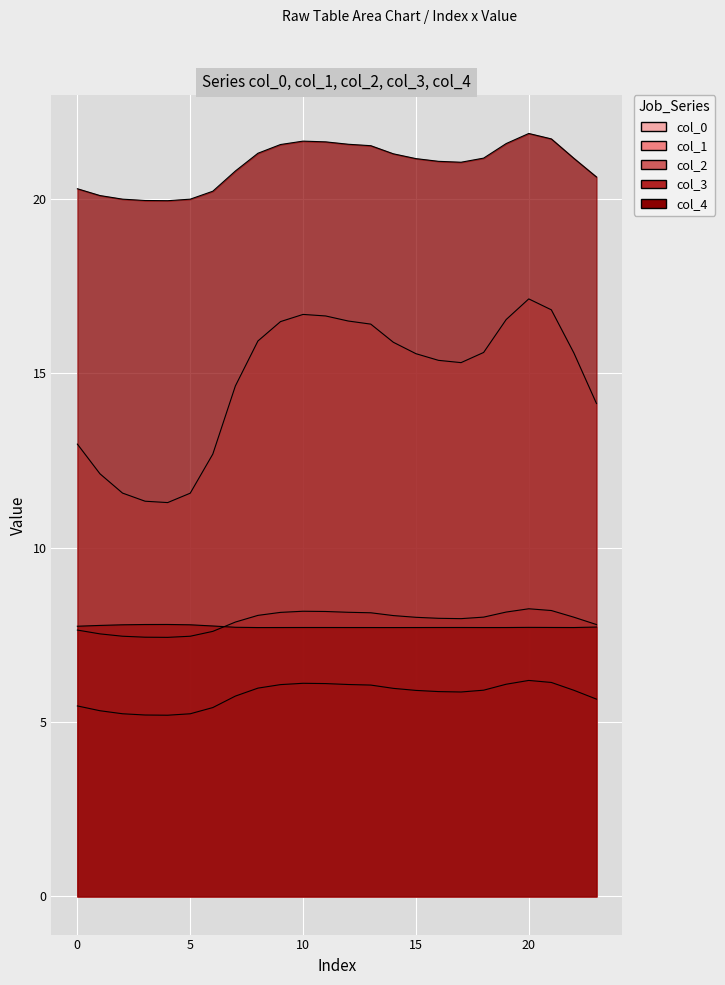

What is the greatest value displayed?

21.9